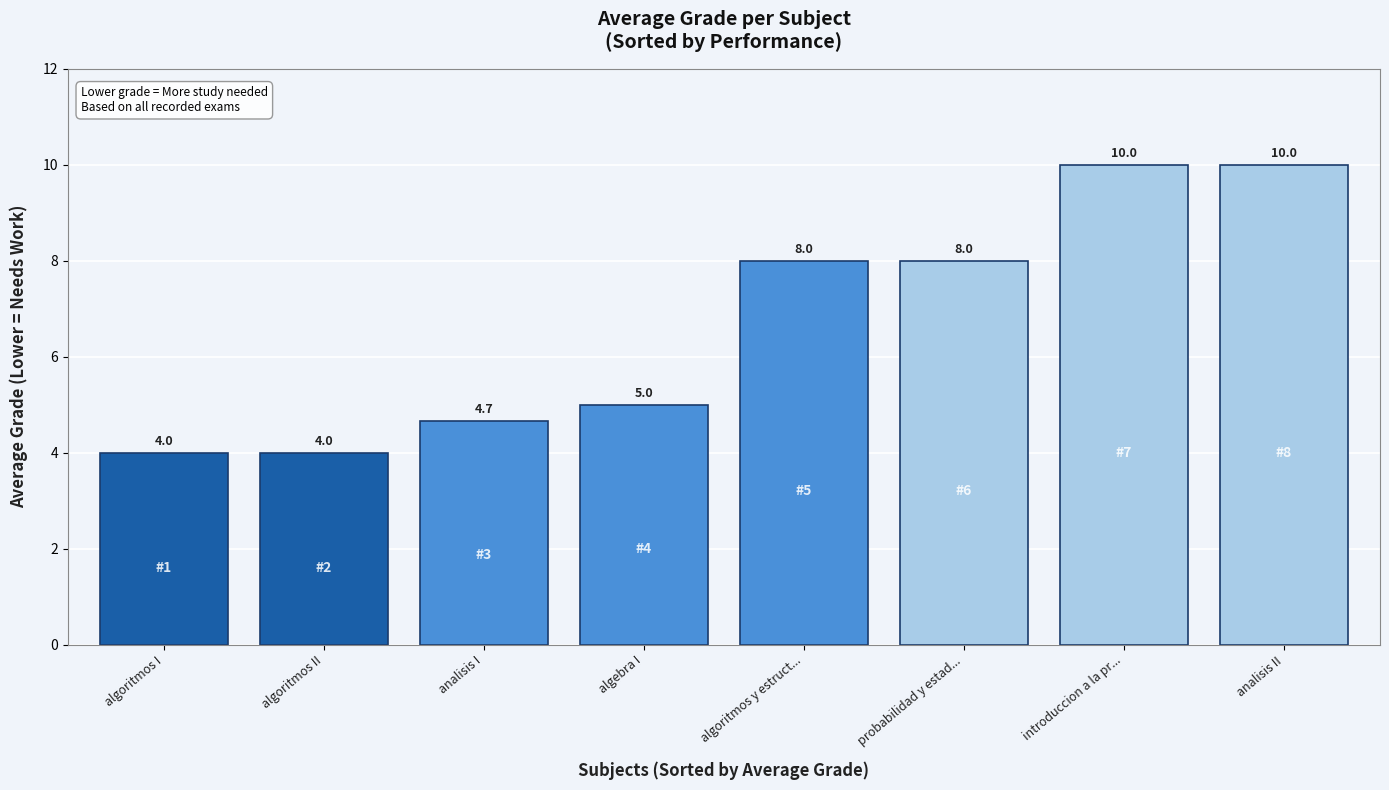

Reading left to right, transcribe all the data shown in this chart.

algoritmos I=4.0	algoritmos II=4.0	analisis I=4.7	algebra I=5.0	algoritmos y estruct...=8.0	probabilidad y estad...=8.0	introduccion a la pr...=10.0	analisis II=10.0